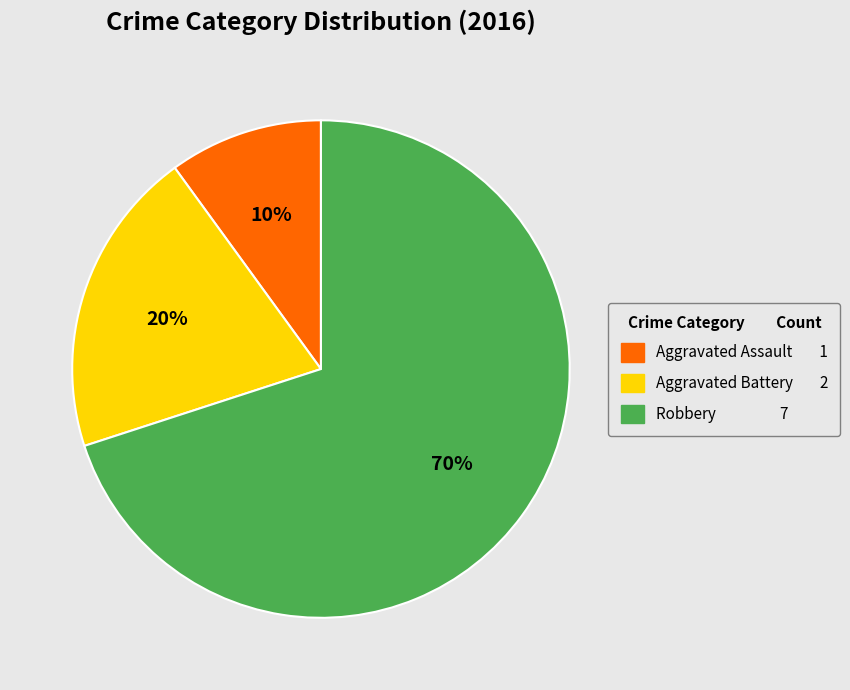

Rank the categories by value from highest to lowest.

Robbery, Aggravated Battery, Aggravated Assault